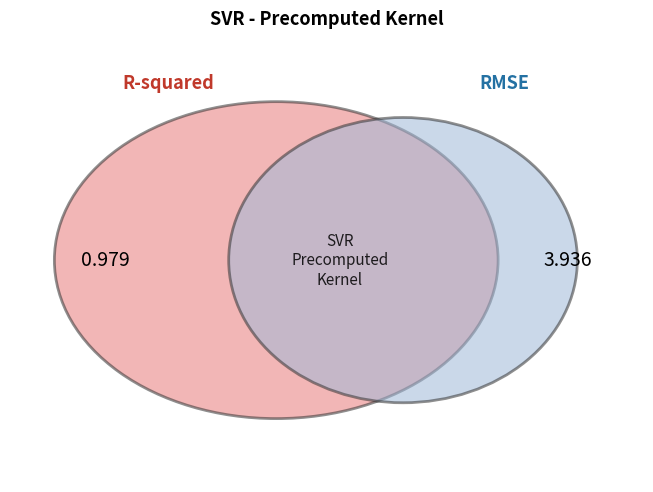

How many slices are in this pie chart?

2